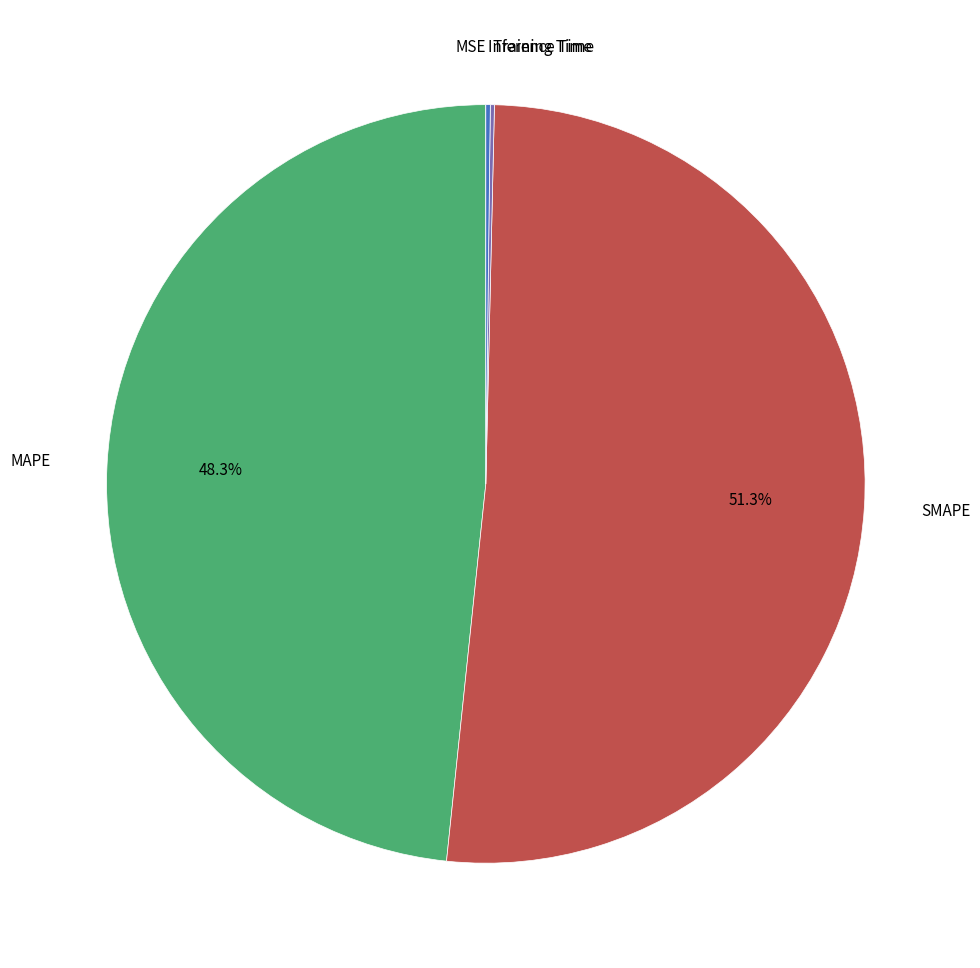

Is there any slice that represents more than half of the pie?

Yes